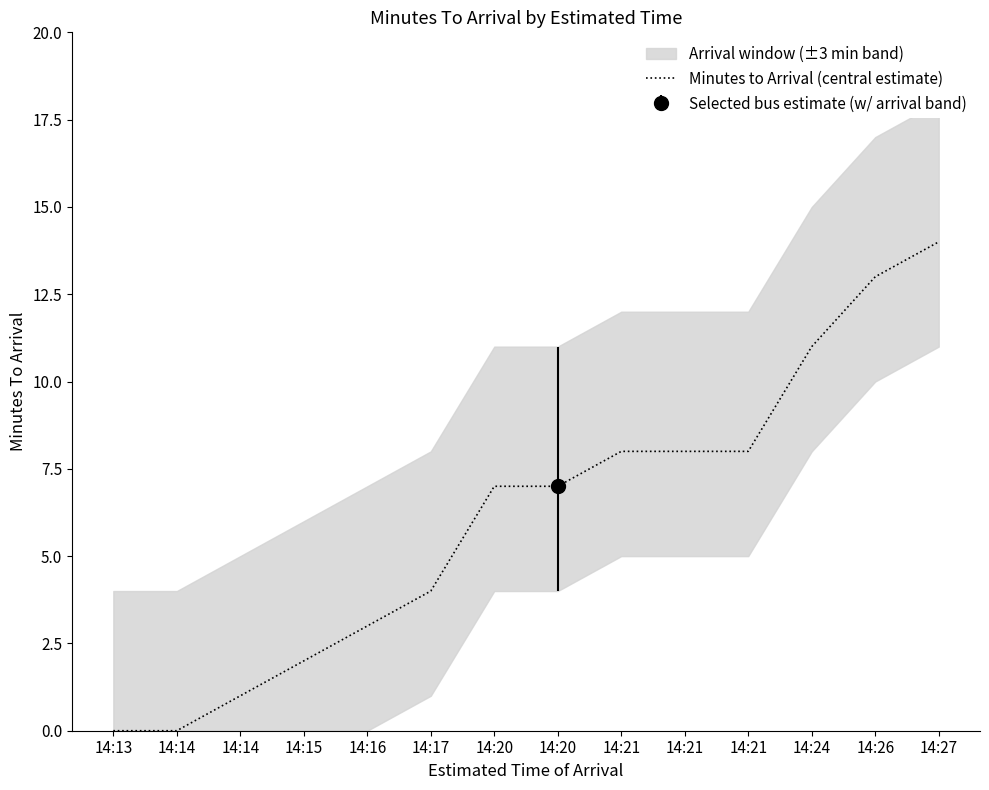

Where is the data nearest to the value 7?

14:20